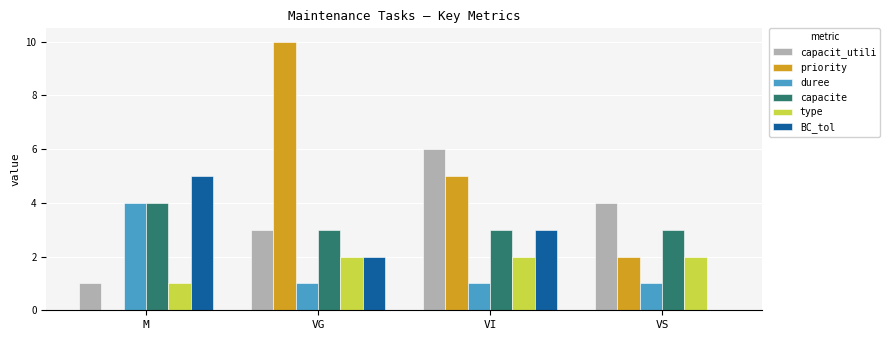

Are the bars horizontal?

No